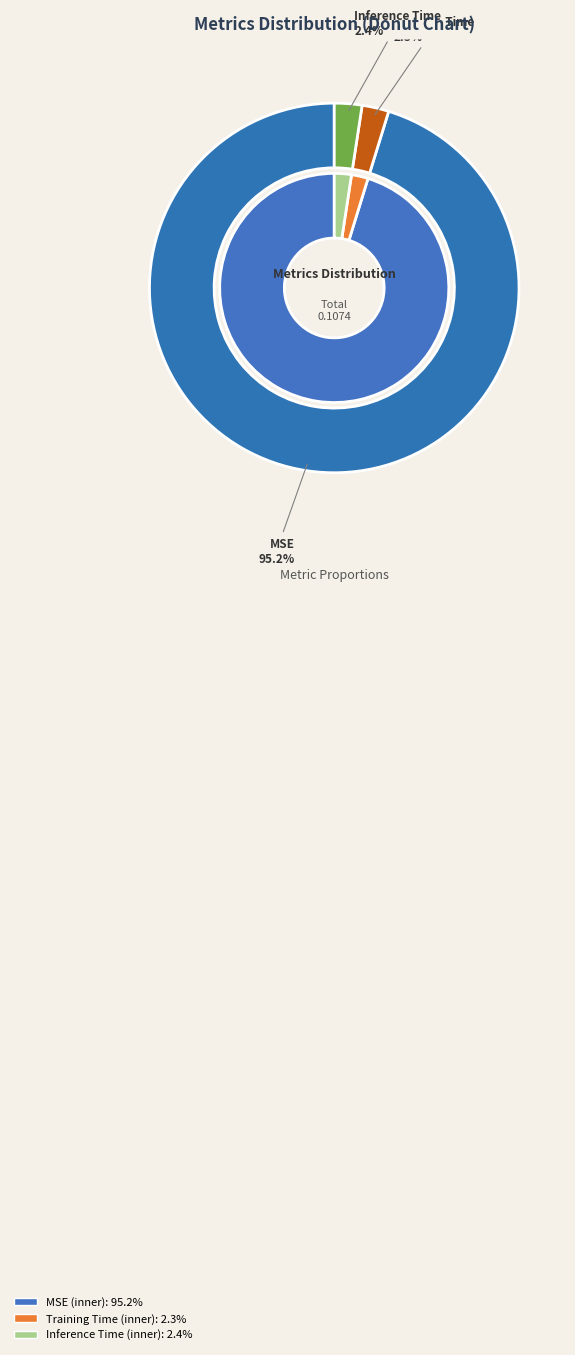

Which has a higher value, Inference Time or MSE?

MSE